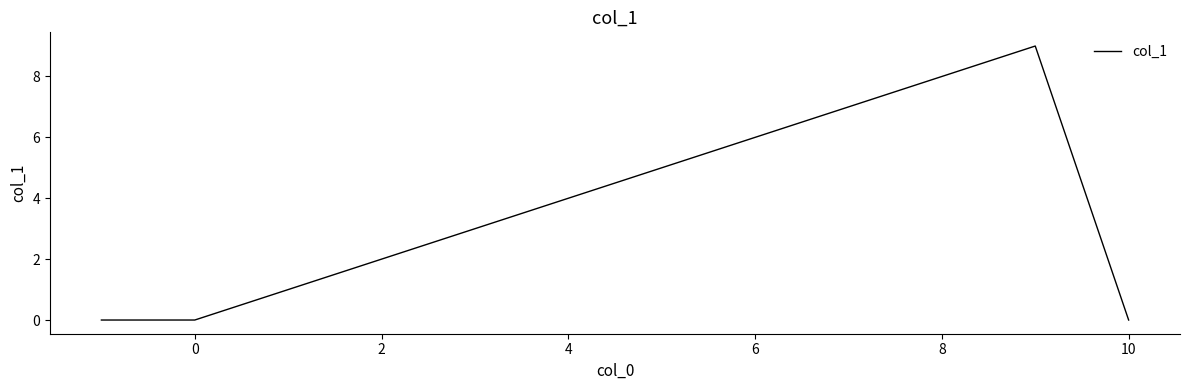

What is the difference between the second highest and second lowest values?

8